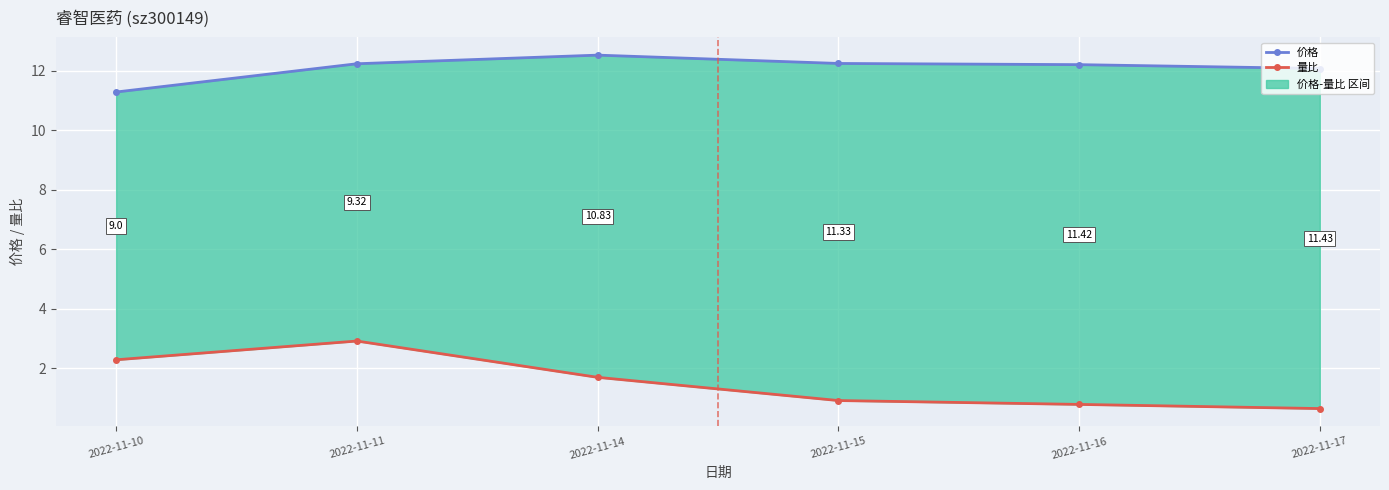

The 价格 series shows 11.3 at 2022-11-10. True or false?

True